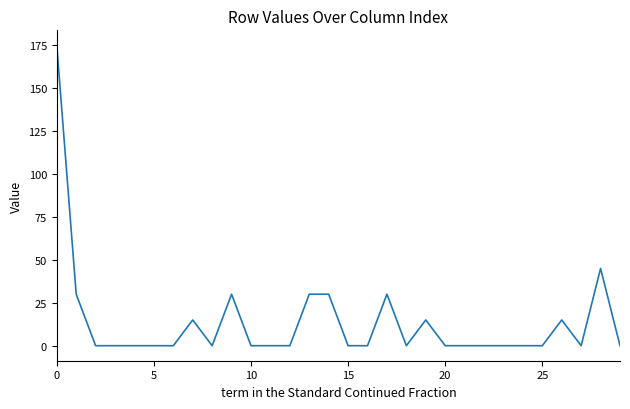

What is the maximum value shown in the chart?

175